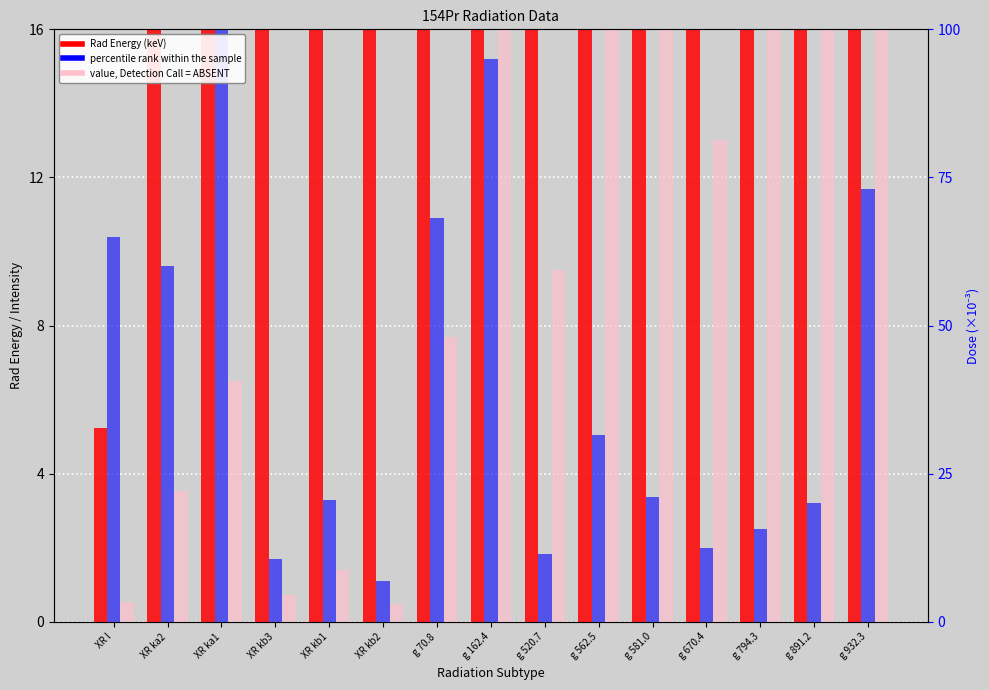

Rank the series by their maximum value, from lowest to highest.

percentile rank within the sample, value, Detection Call = ABSENT, Rad Energy (keV)